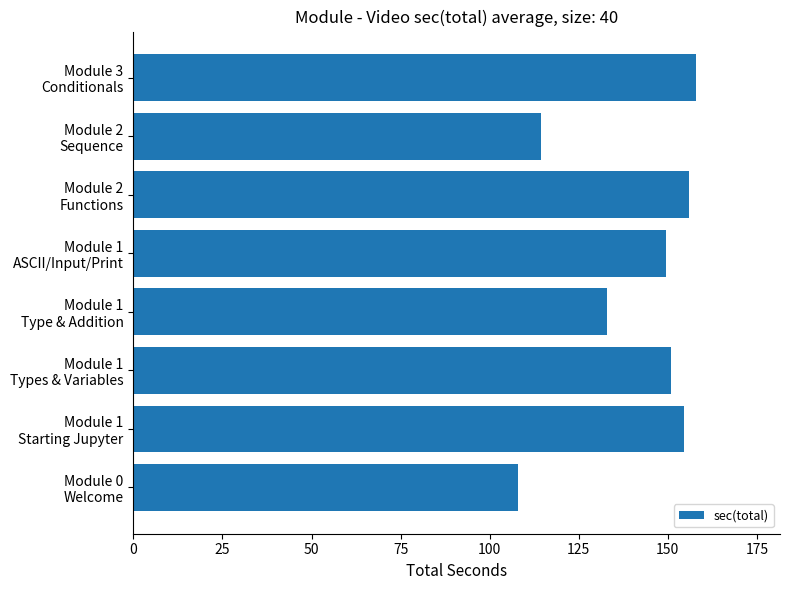

What is the minimum value shown in the chart?

108.0